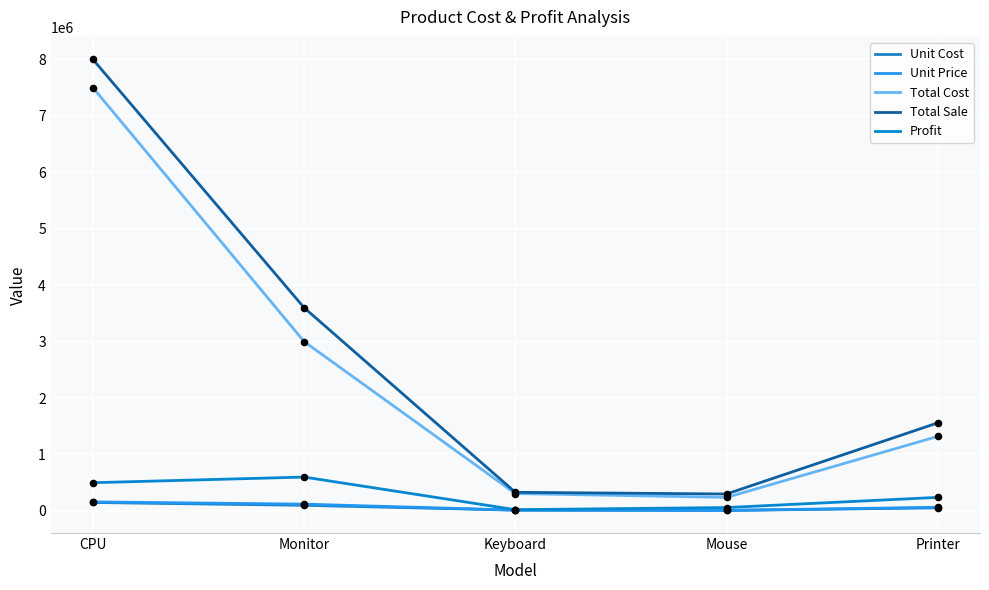

At how many categories does at least one series exceed 7429846?

1